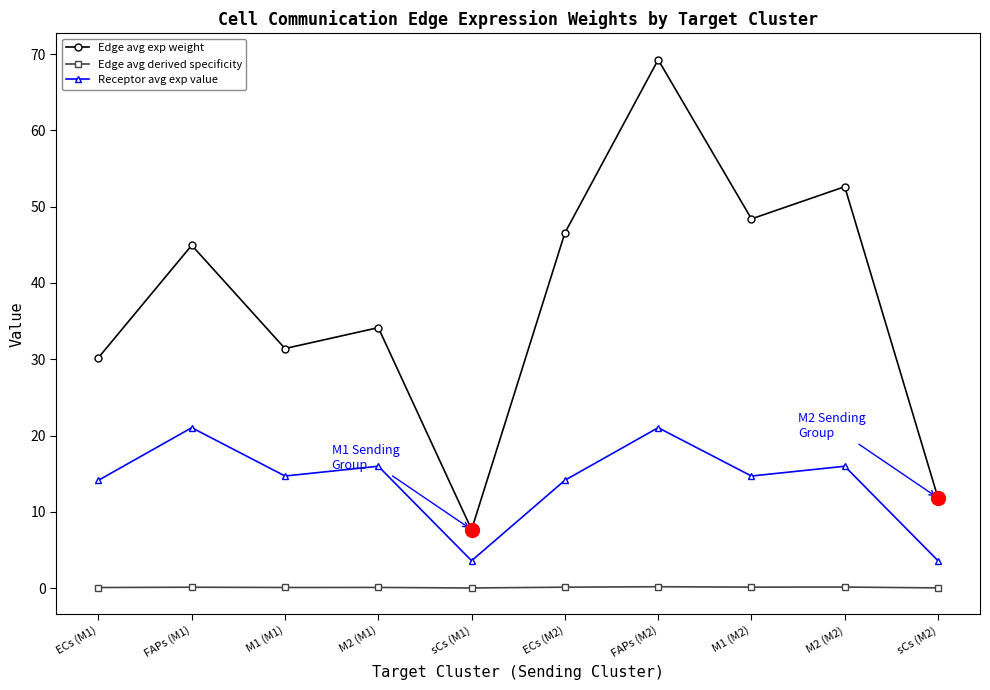

True or false: Receptor avg exp value and Edge avg exp weight intersect in this chart.

False